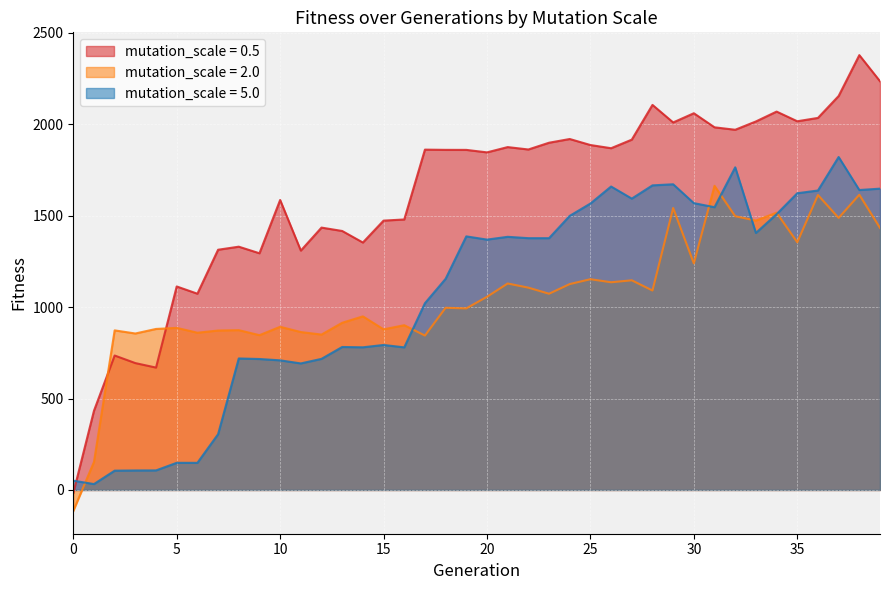

At which label is mutation_scale = 2.0 closest to 774?

17